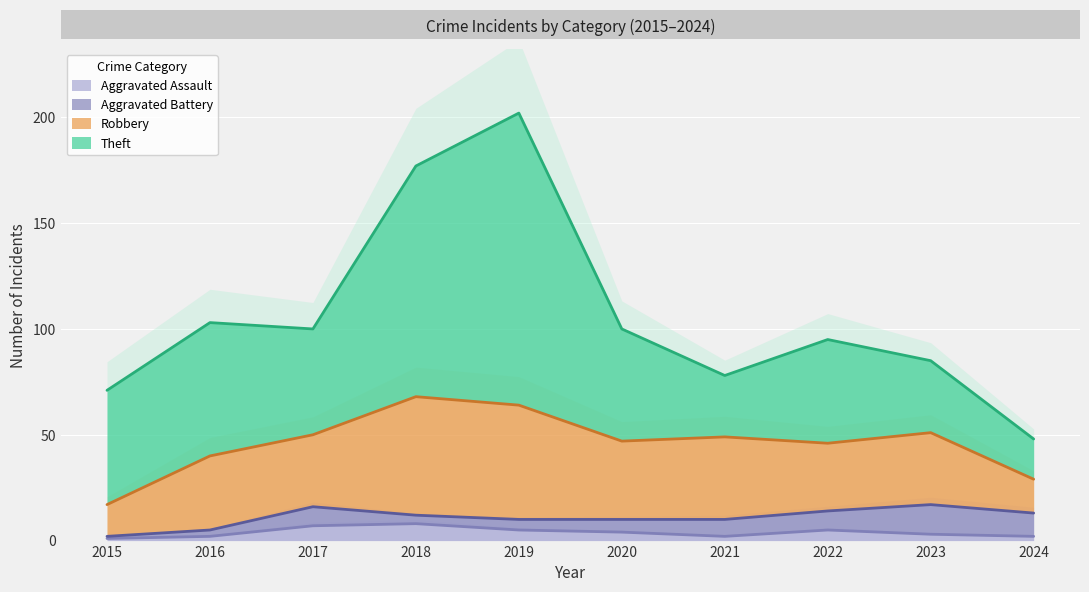

In Theft, how many points are higher than both neighbors (excluding endpoints)?

3